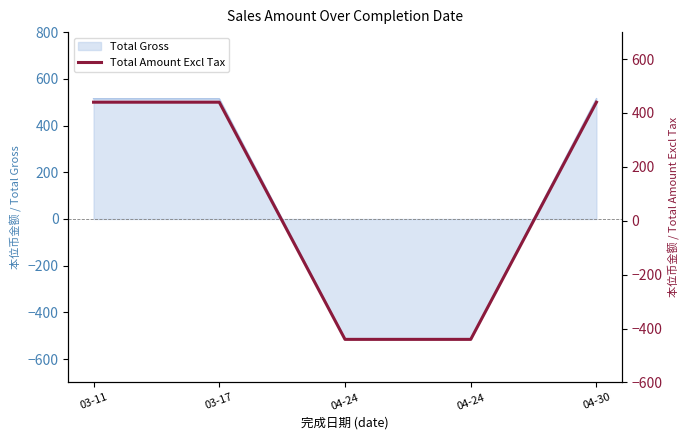

What is the ratio of the value at 03-17 to the value at 03-11?

1.0